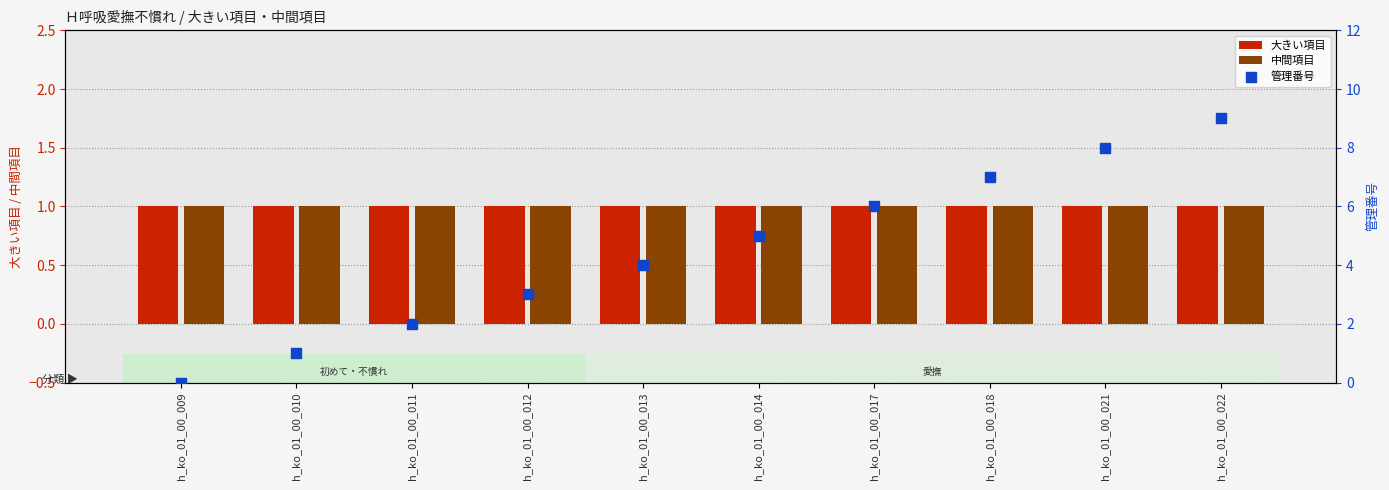

Which series has the largest total across all categories?

管理番号